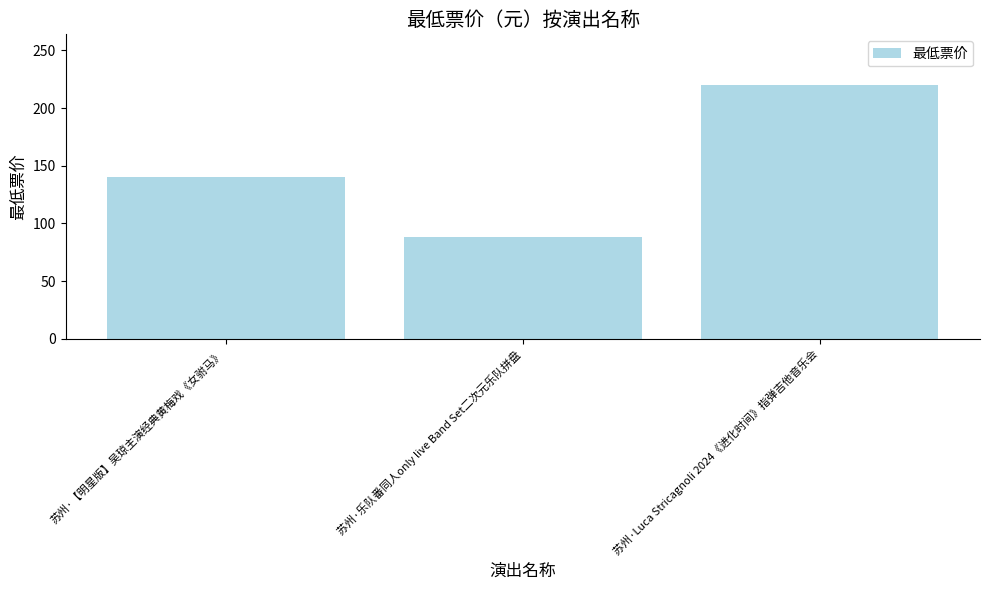

True or false: the data shows 50 at 苏州·乐队番同人only live Band Set二次元乐队拼盘.

False